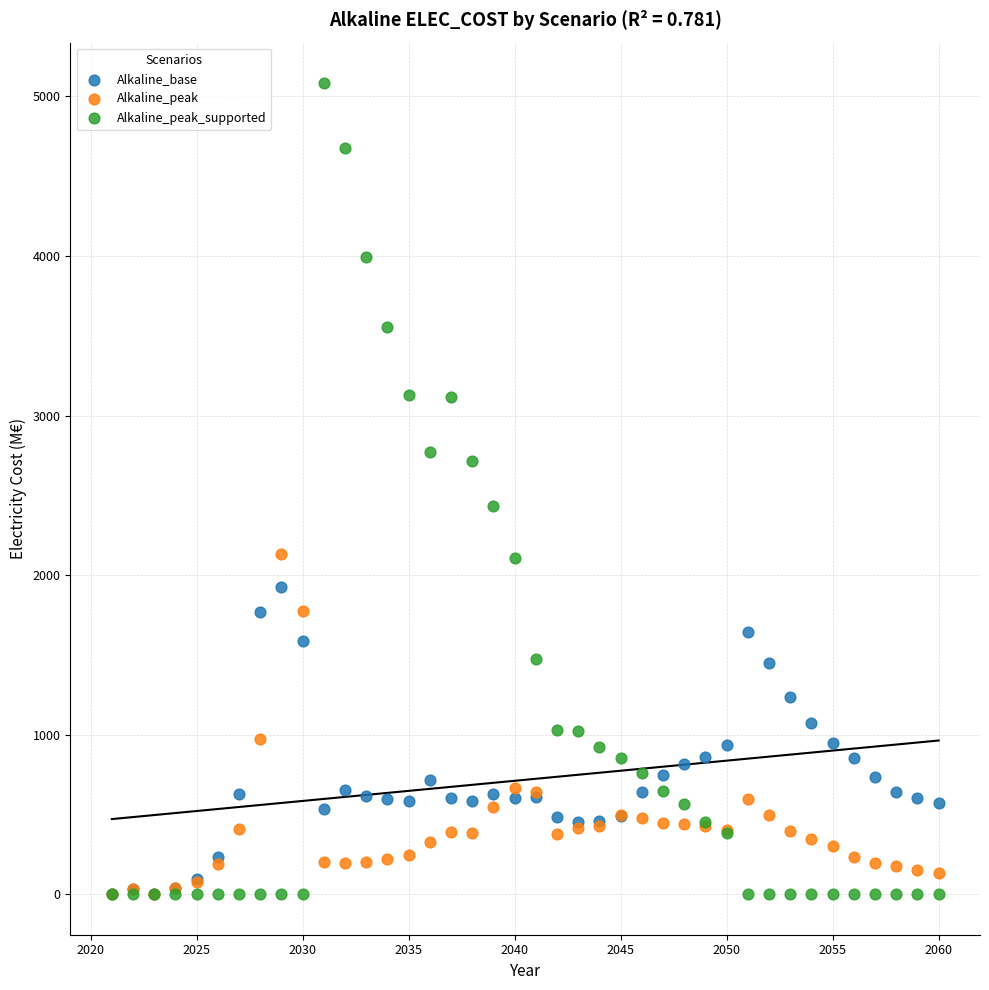

What are all the series names shown in the legend?

Alkaline_base, Alkaline_peak, Alkaline_peak_supported